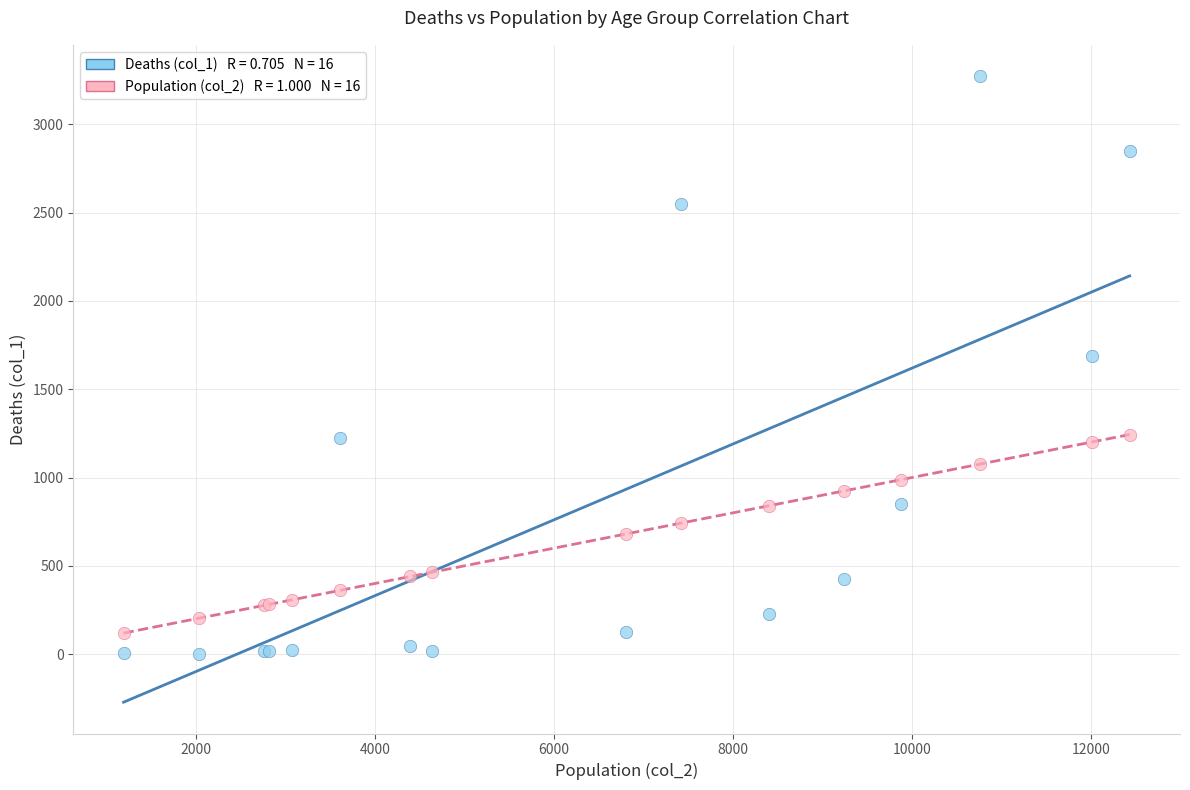

Across all series, what Y value is closest to 1638?

1690.0